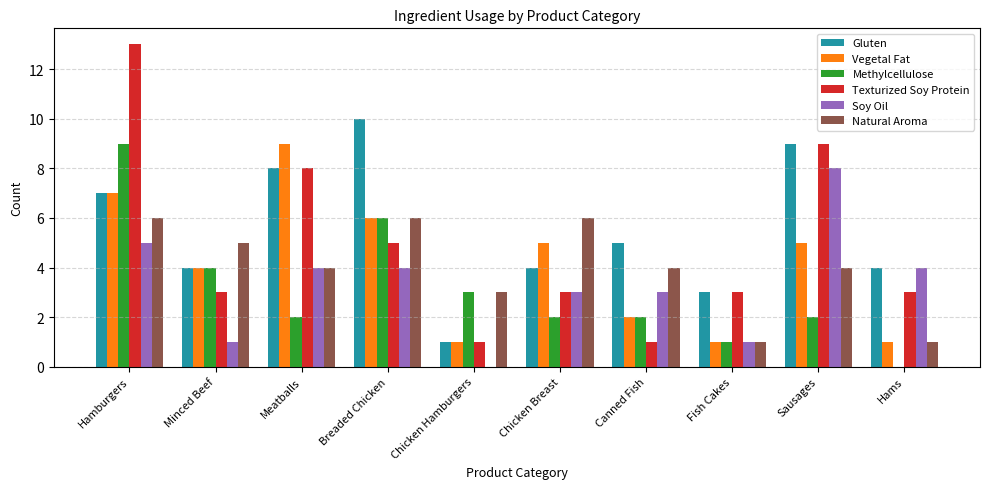

What is the total value across all series at Chicken Breast?

23